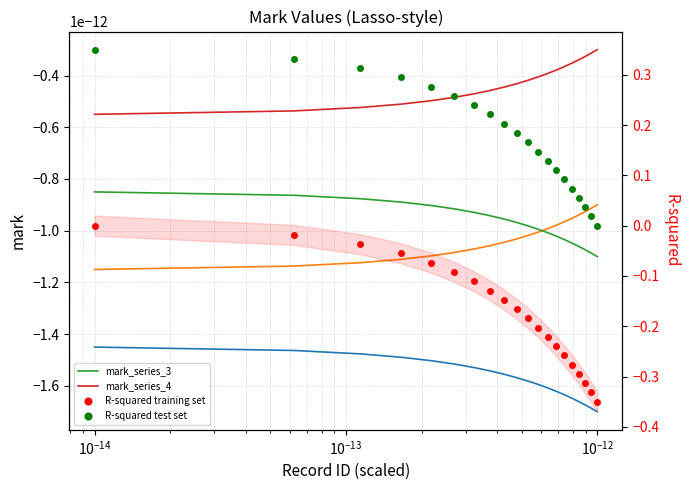

True or false: R-squared test set and mark_series_3 cross at least once.

False